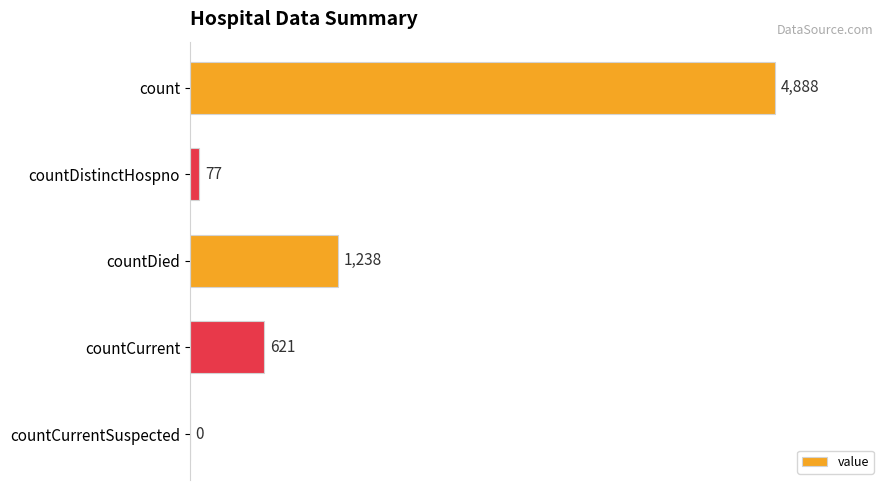

Are the bars grouped side by side (vs. stacked)?

No